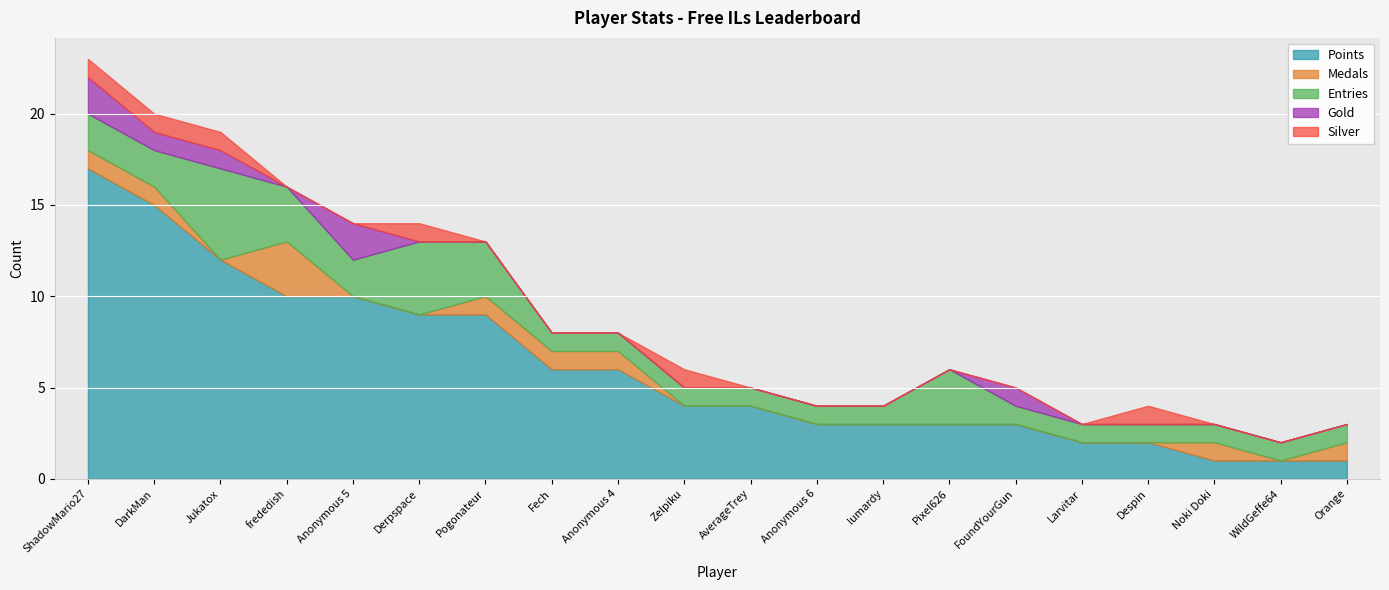

What is the difference between the second highest and second lowest values in the Entries series?

3